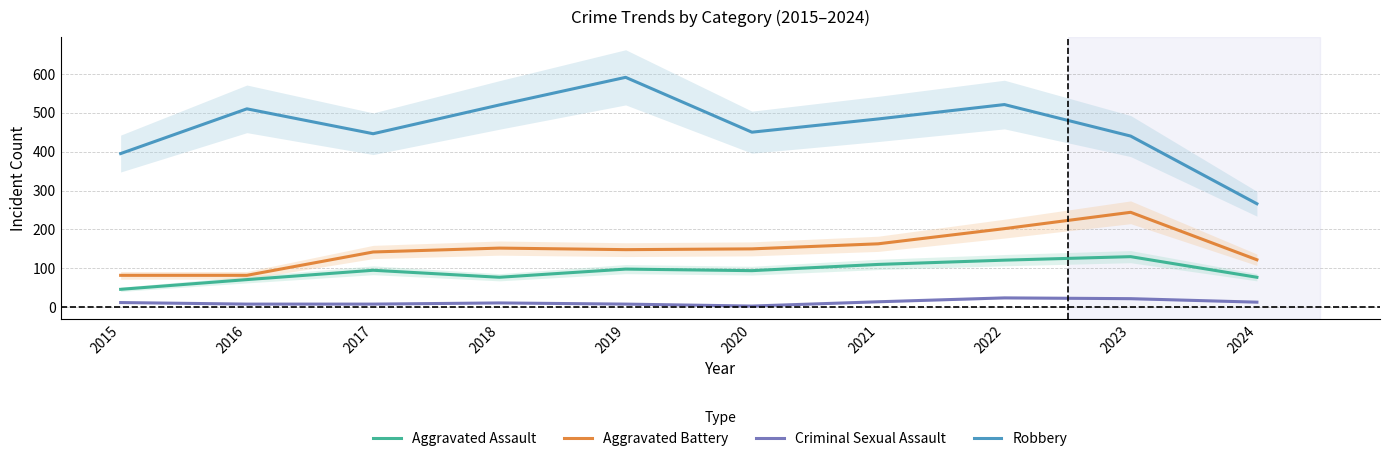

Reading right to left, transcribe all the data shown in this chart.

Aggravated Assault: 77	130	121	110	94	98	77	95	71	46
Aggravated Battery: 122	244	202	163	150	148	152	142	82	82
Criminal Sexual Assault: 13	22	24	14	3	8	11	8	8	12
Robbery: 266	440	521	484	450	591	520	446	510	395